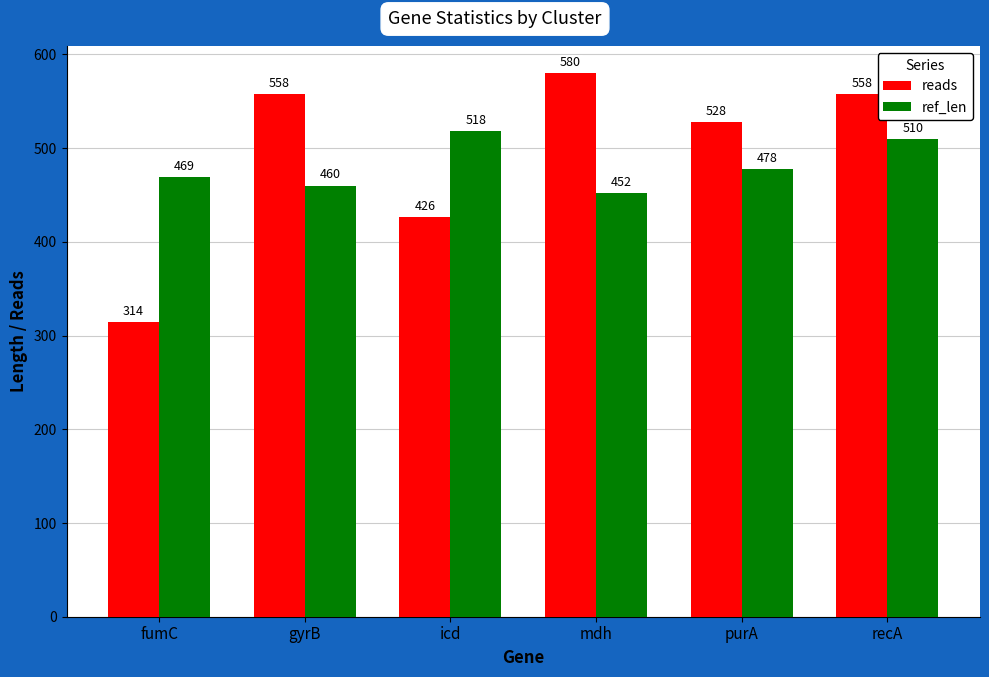

What position from the right is fumC?

6